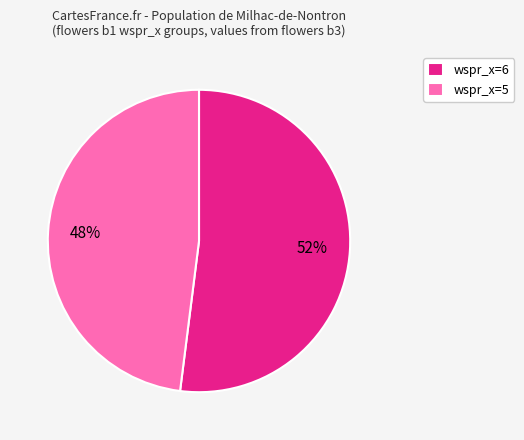

What is the smallest slice in the pie chart?

wspr_x=5